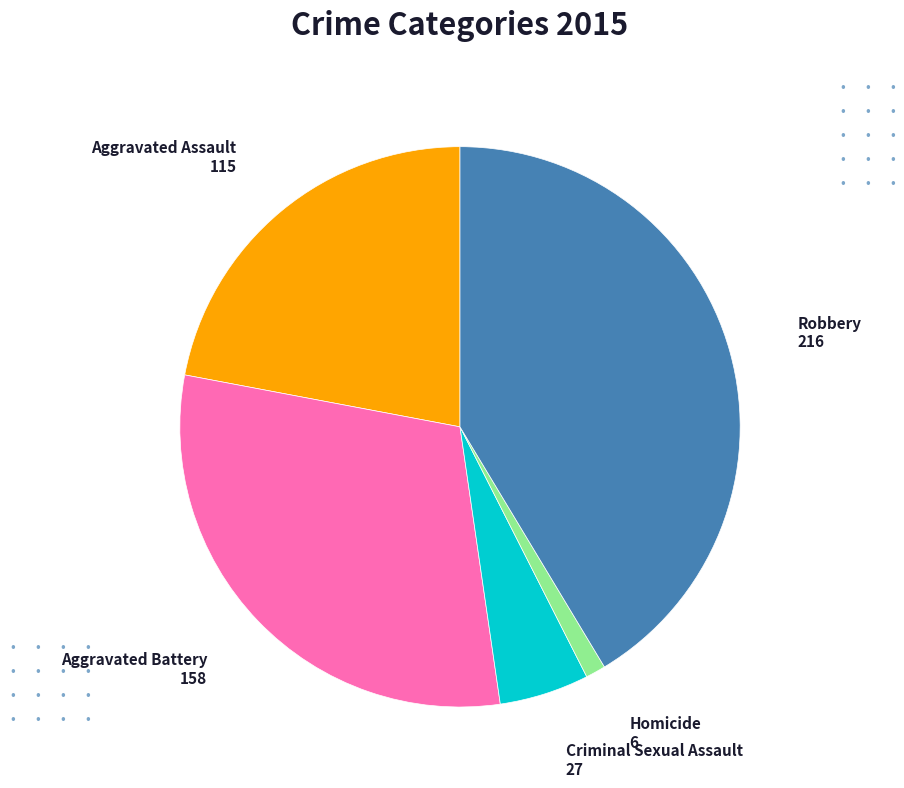

Does any single category account for the majority?

No